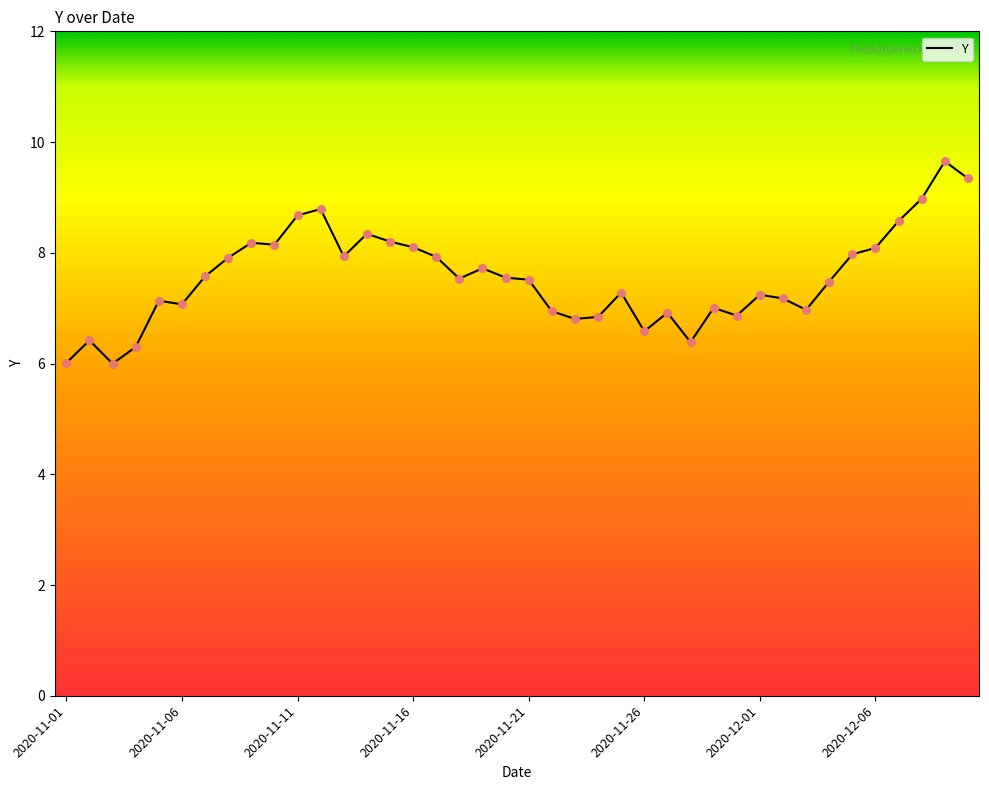

What is the difference between the maximum and minimum values?

3.7